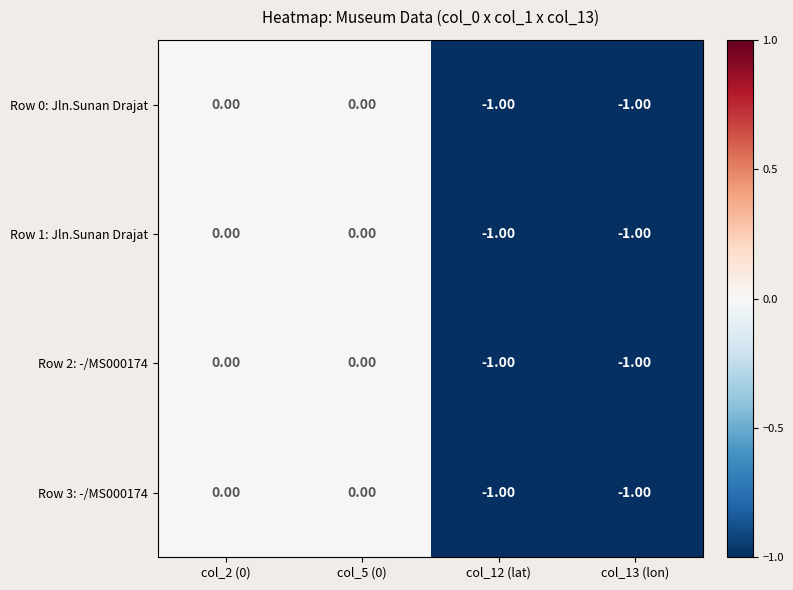

Is the value of Row 0: Jln.Sunan Drajat at col_13 (lon) greater than the value of Row 3: -/MS000174 at col_2 (0)?

No